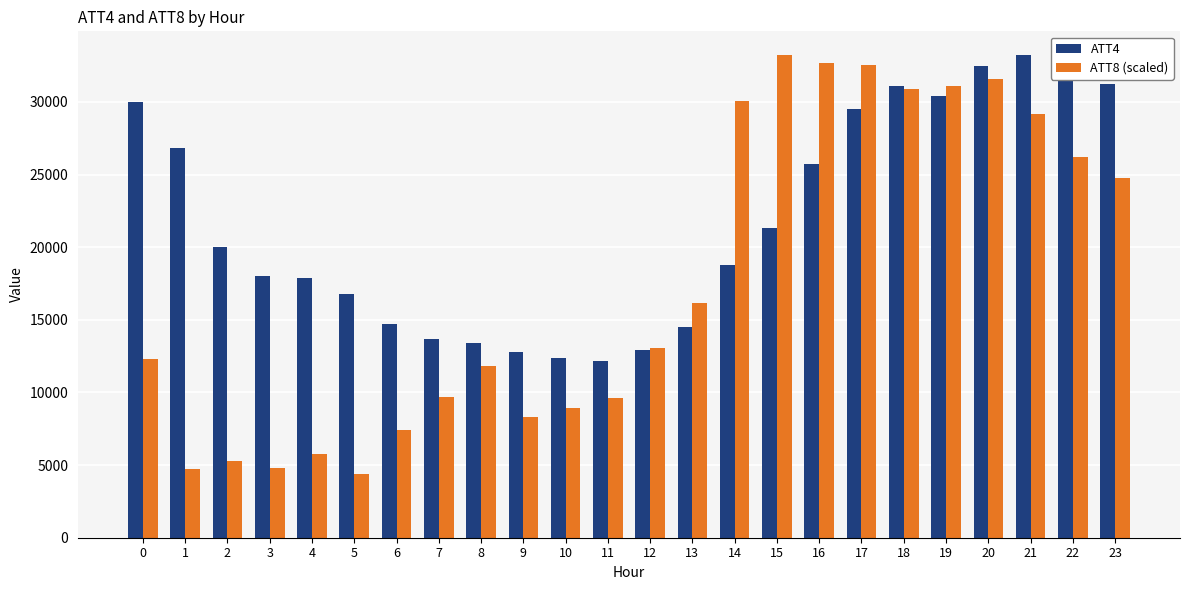

At how many categories does at least one series exceed 9959?

24